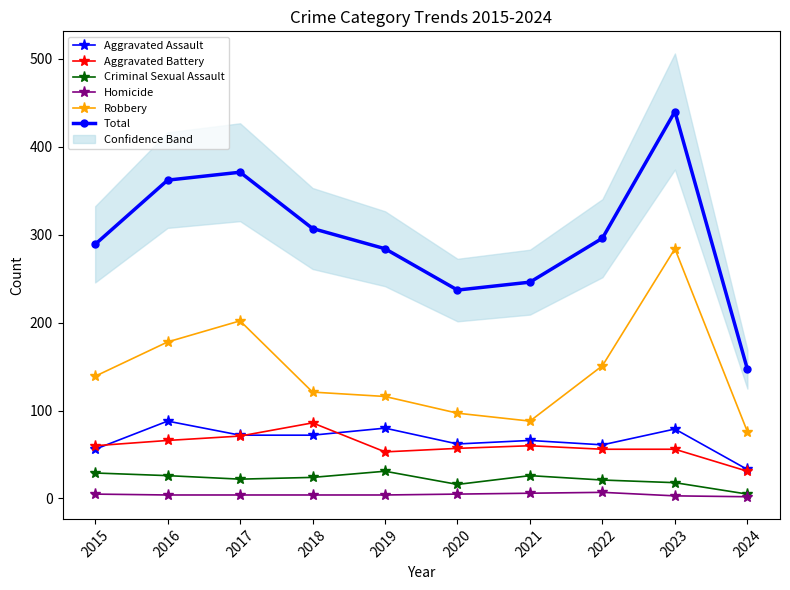

Rank the categories by Criminal Sexual Assault value from lowest to highest.

2024, 2020, 2023, 2022, 2017, 2018, 2016, 2021, 2015, 2019